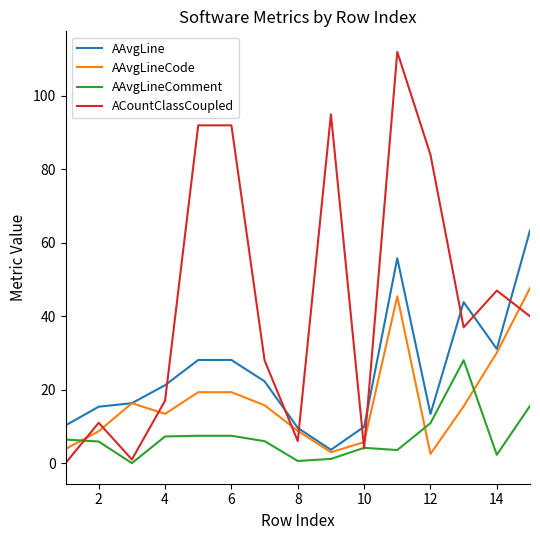

What is the maximum value for ACountClassCoupled?

112.0